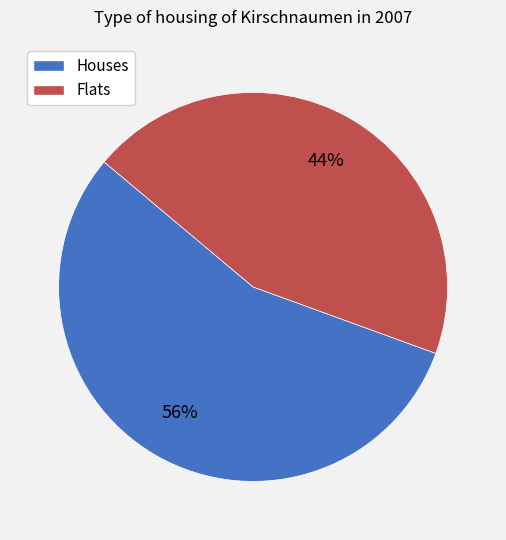

Does any single category account for the majority?

Yes